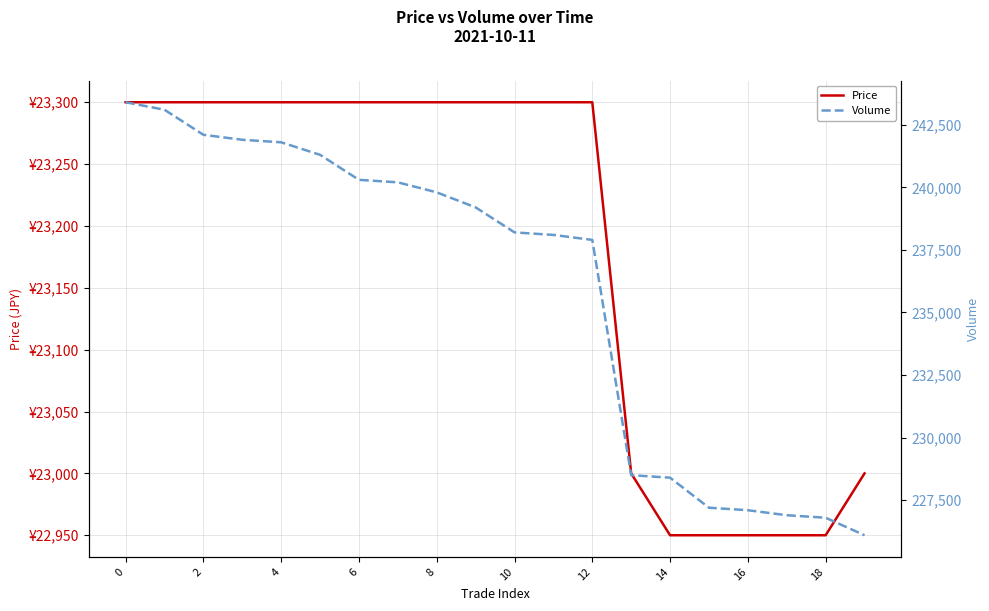

True or false: Price and Volume intersect in this chart.

False